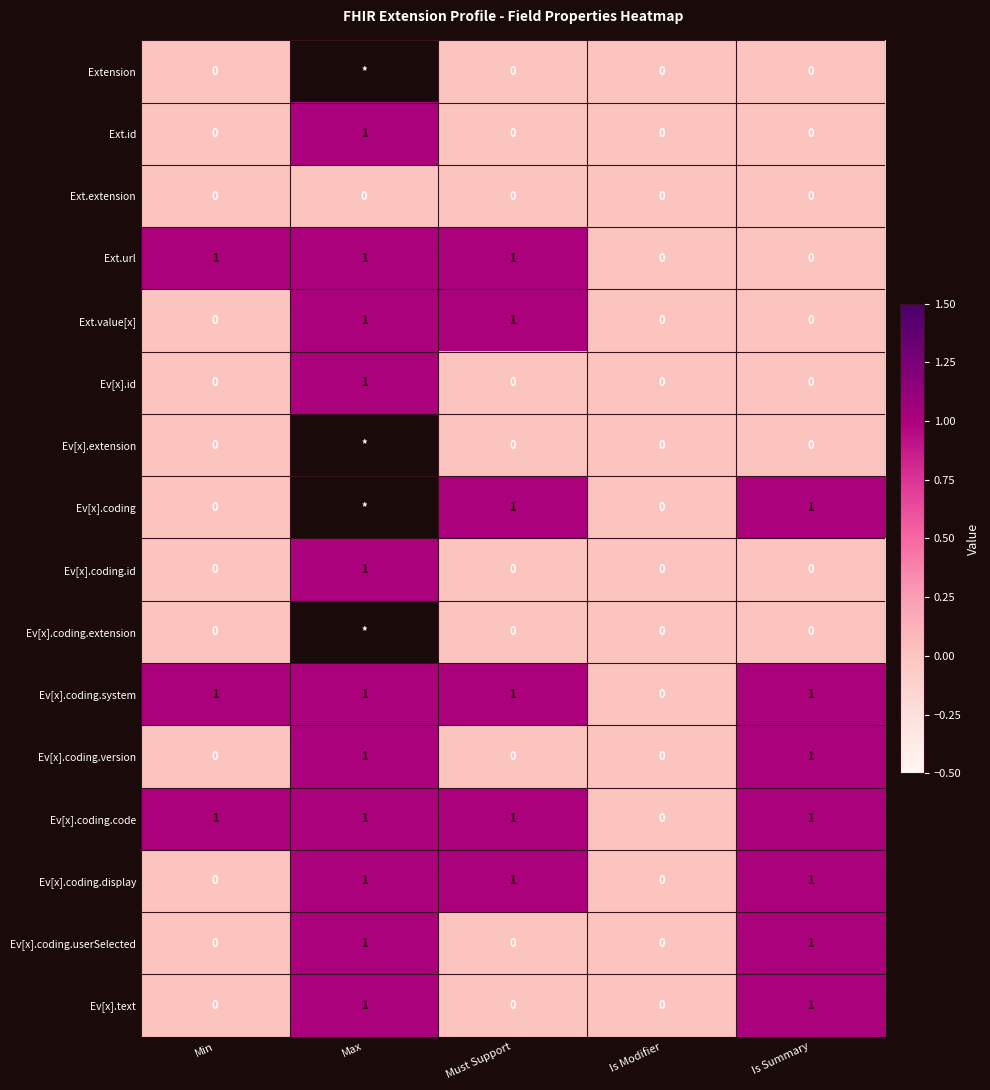

Is it true that Ev[x].coding.id equals -0.6 at Min?

False